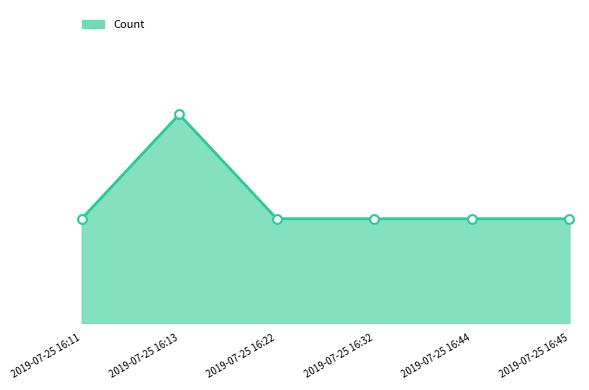

What is the change in value from 2019-07-25 16:13 to 2019-07-25 16:22?

-1